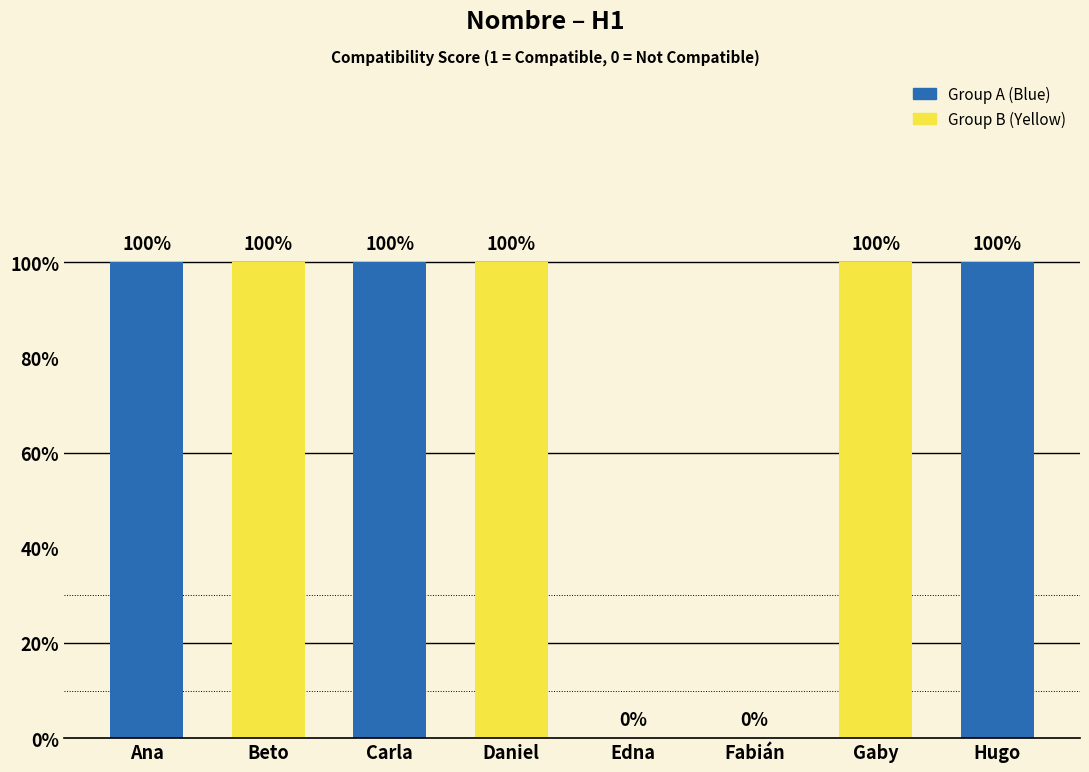

Are the bars horizontal?

No